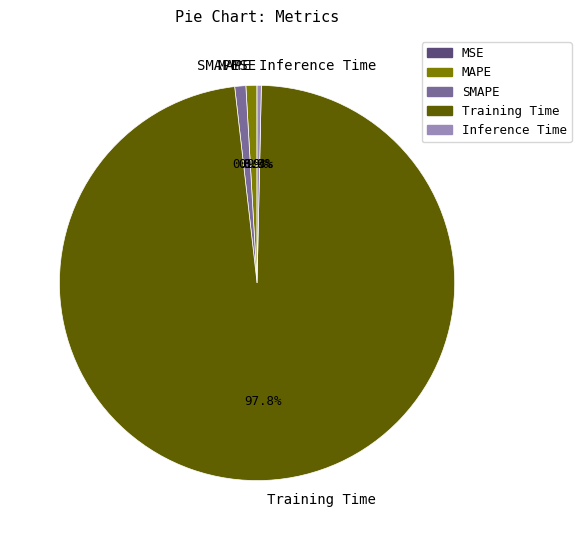

To the nearest percent, what is the difference between the MAPE and Training Time slice percentages?

97%